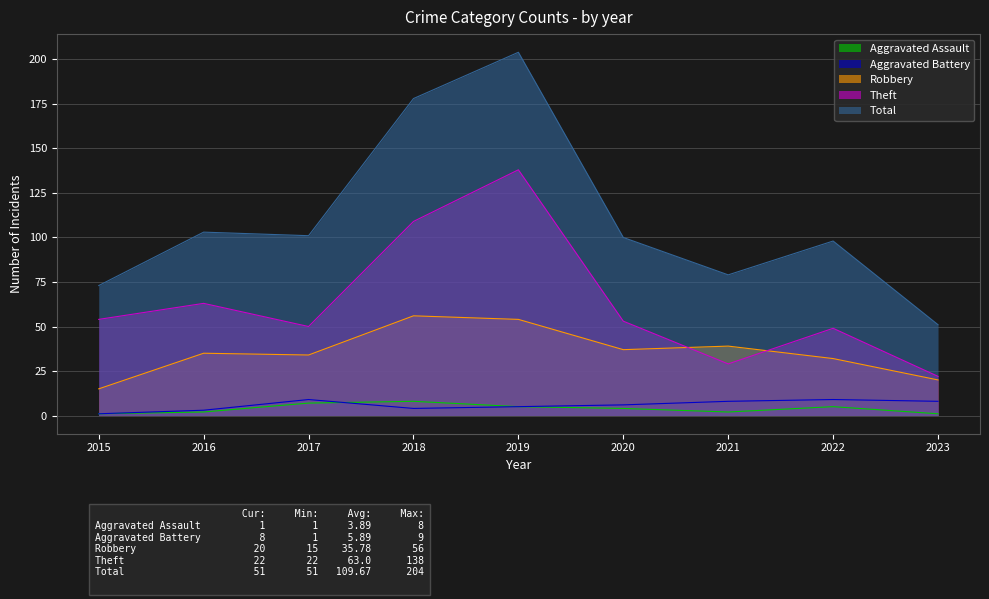

Reading left to right, extract all data points from this chart.

Aggravated Assault: 2015=1	2016=2	2017=7	2018=8	2019=5	2020=4	2021=2	2022=5	2023=1
Aggravated Battery: 2015=1	2016=3	2017=9	2018=4	2019=5	2020=6	2021=8	2022=9	2023=8
Robbery: 2015=15	2016=35	2017=34	2018=56	2019=54	2020=37	2021=39	2022=32	2023=20
Theft: 2015=54	2016=63	2017=50	2018=109	2019=138	2020=53	2021=29	2022=49	2023=22
Total: 2015=73	2016=103	2017=101	2018=178	2019=204	2020=100	2021=79	2022=98	2023=51